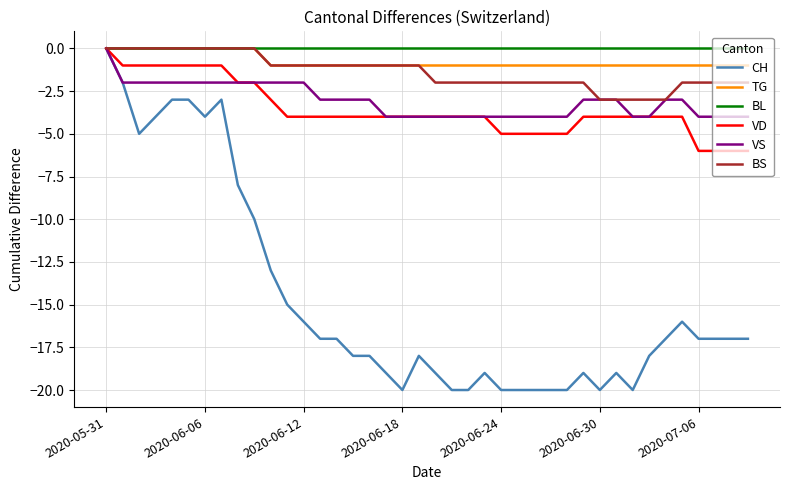

What is the smallest value displayed?

-20